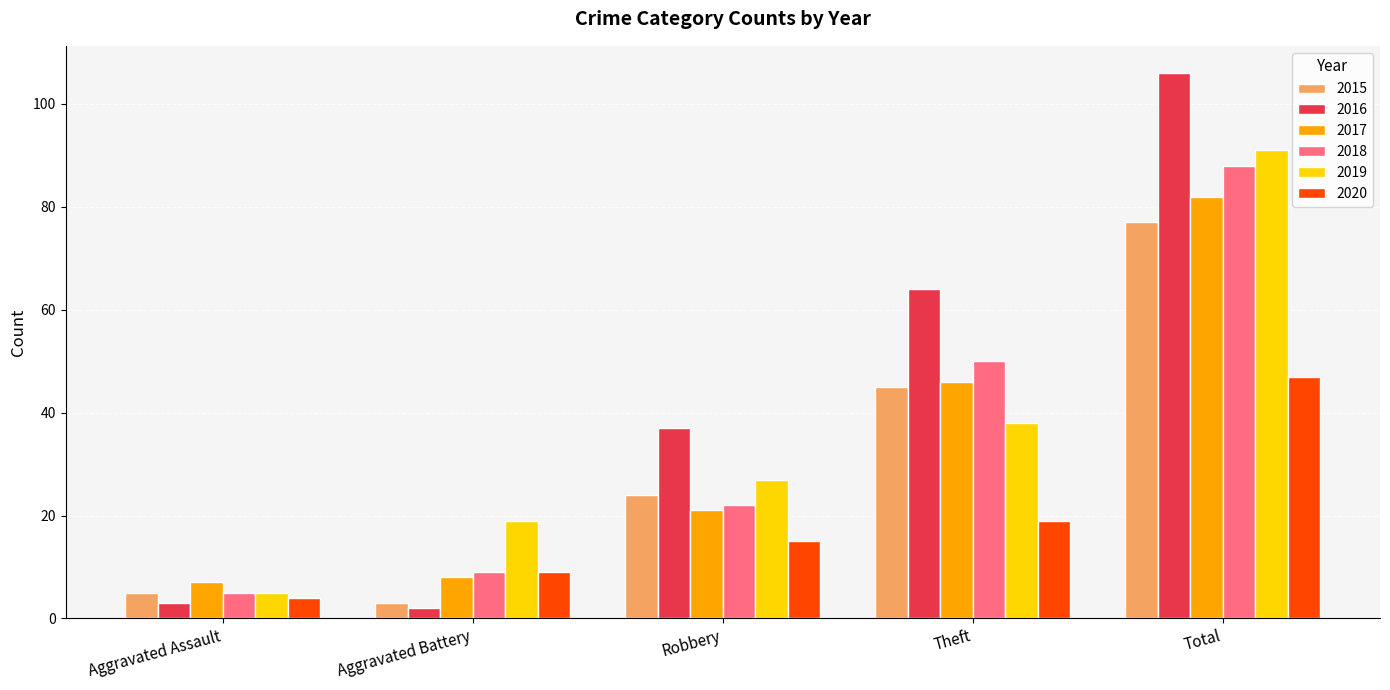

Is it true that 2020 equals 26 at Robbery?

False